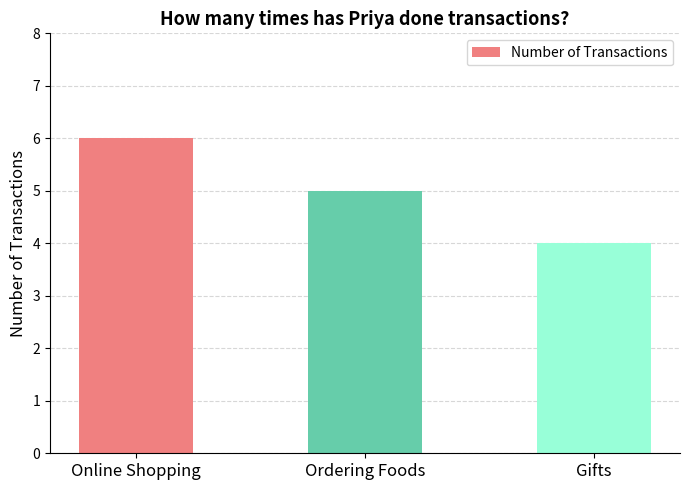

What is the label of the 3rd bar from the left?

Gifts